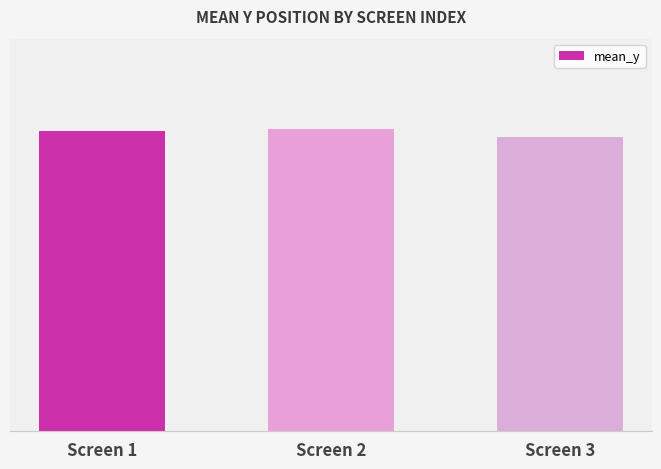

Are the bars horizontal?

No